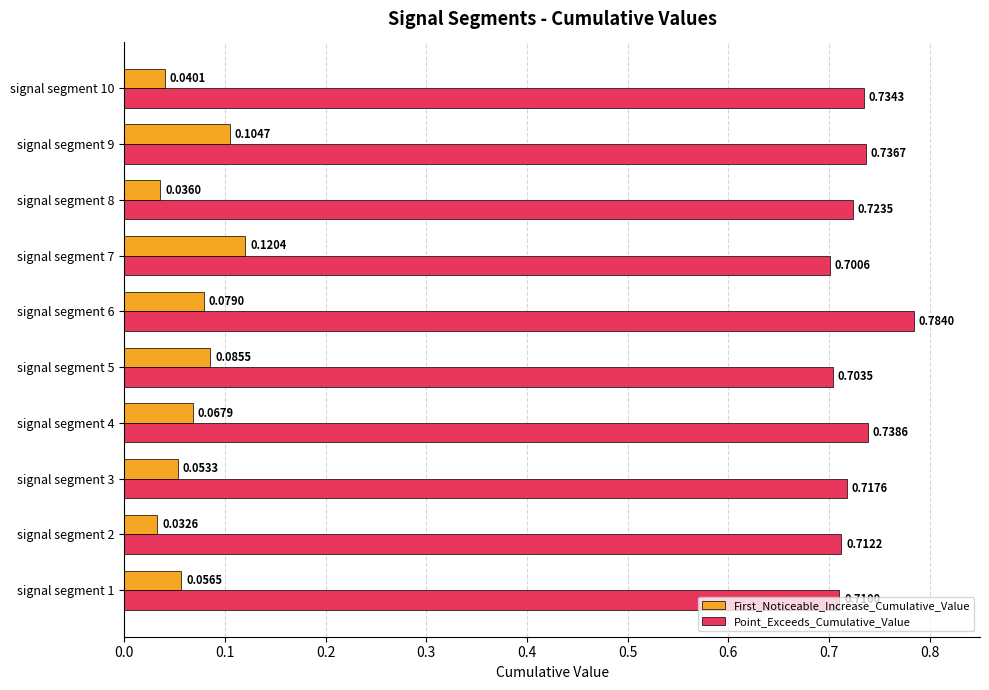

Rank the series at signal segment 4 from lowest to highest value.

First_Noticeable_Increase_Cumulative_Value, Point_Exceeds_Cumulative_Value